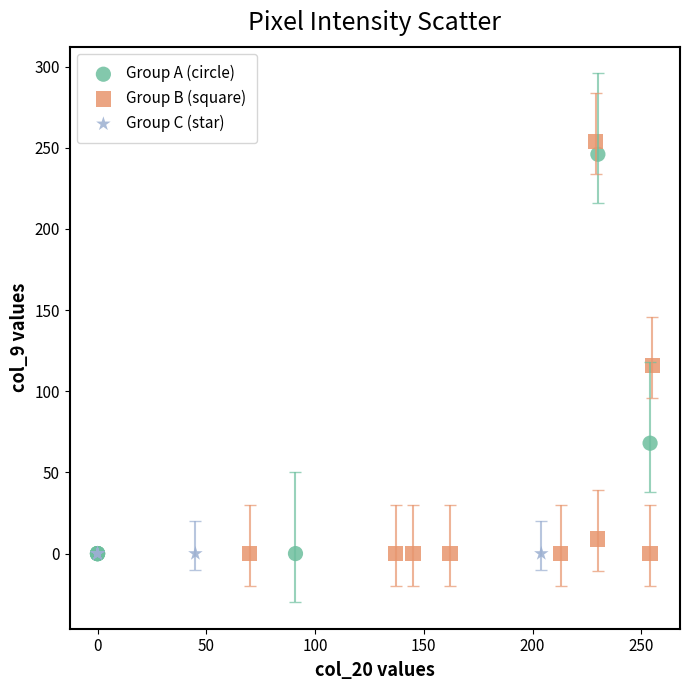

Which series contains the highest Y value?

Group B (square)